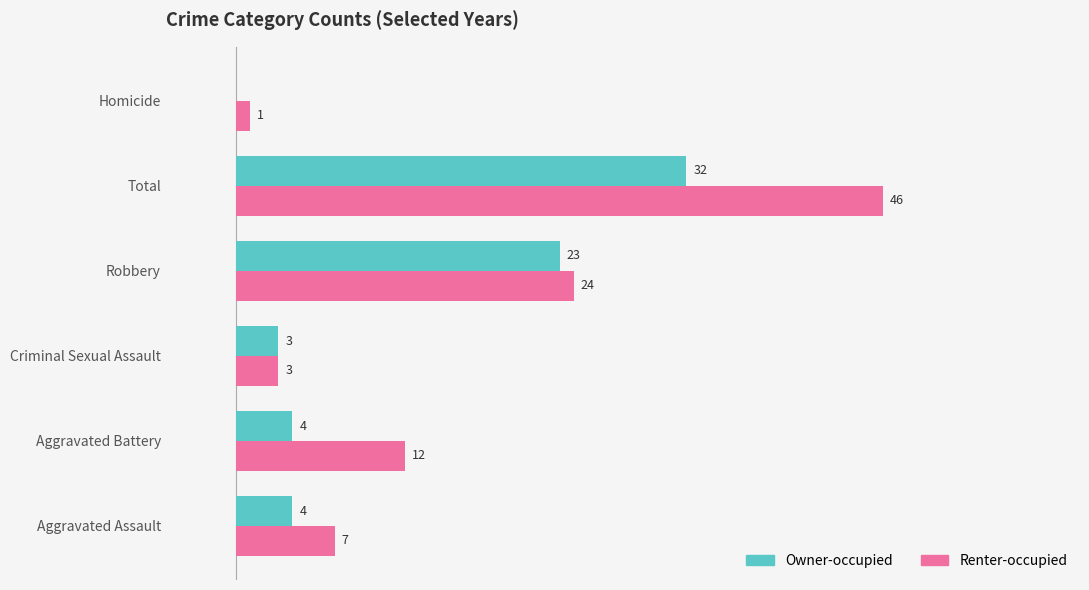

At which category is the sum across all series the highest?

Total